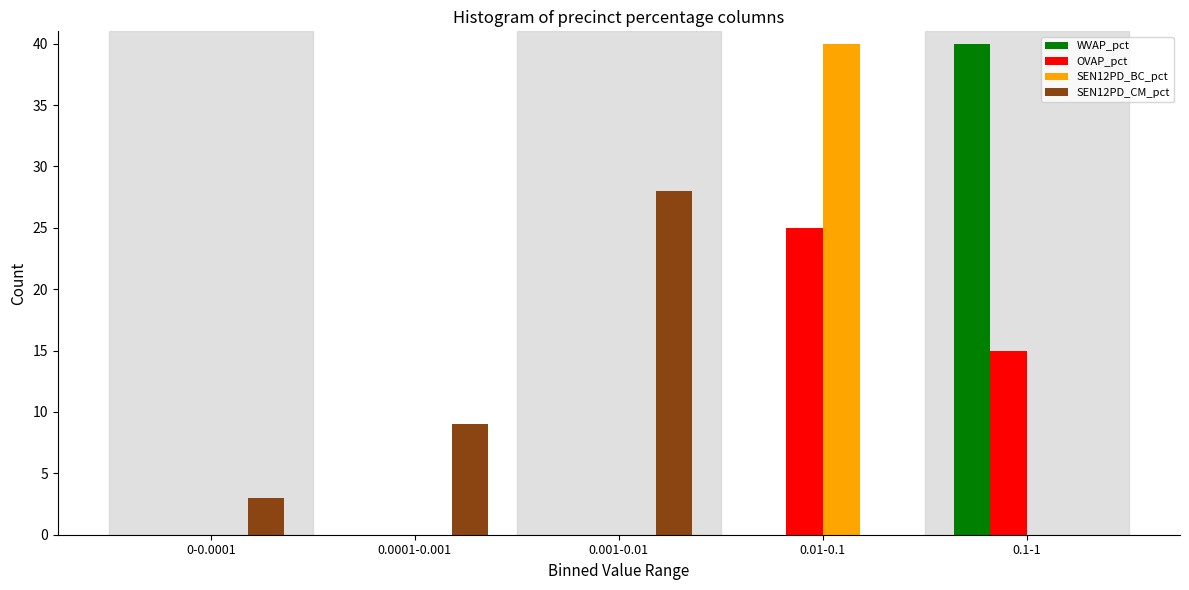

Reading right to left, what are all the values shown in this chart?

WVAP_pct: 0.1-1=40	0.01-0.1=0	0.001-0.01=0	0.0001-0.001=0	0-0.0001=0
OVAP_pct: 0.1-1=15	0.01-0.1=25	0.001-0.01=0	0.0001-0.001=0	0-0.0001=0
SEN12PD_BC_pct: 0.1-1=0	0.01-0.1=40	0.001-0.01=0	0.0001-0.001=0	0-0.0001=0
SEN12PD_CM_pct: 0.1-1=0	0.01-0.1=0	0.001-0.01=28	0.0001-0.001=9	0-0.0001=3